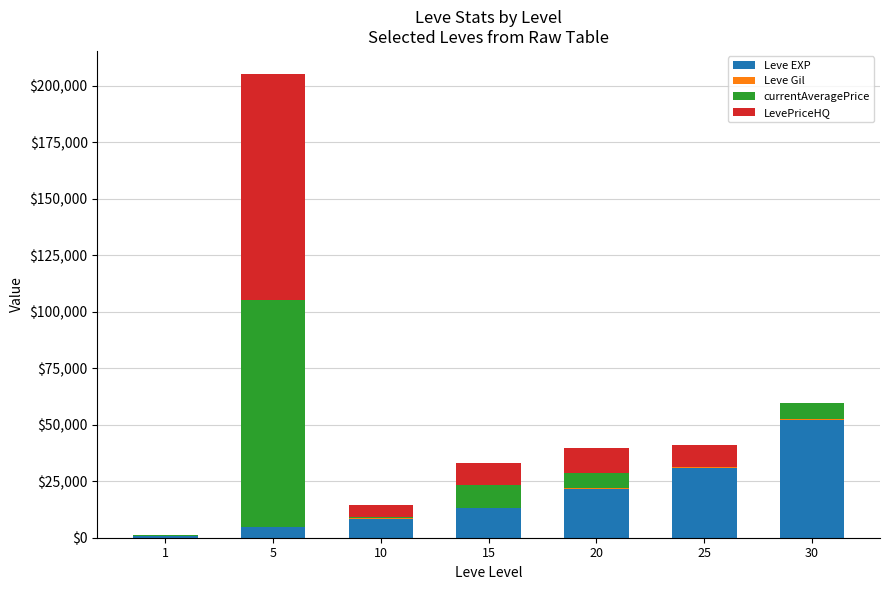

At which category is the sum across all series the highest?

5